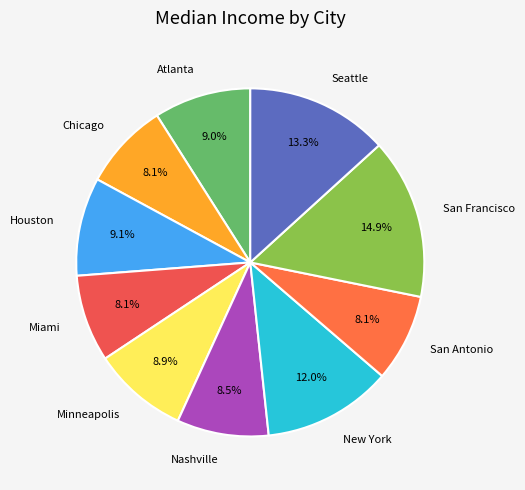

To the nearest percent, what portion does Chicago represent?

8%